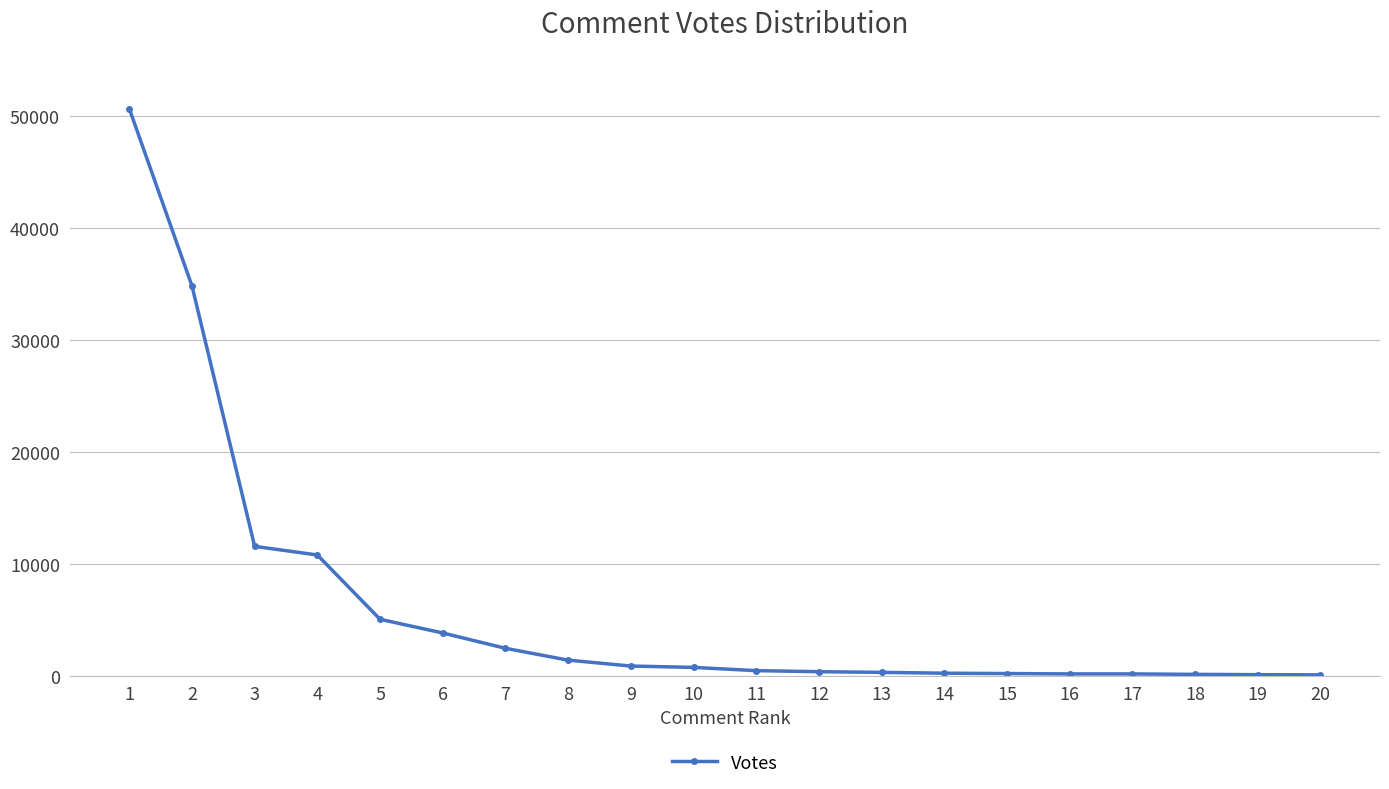

The value at 2 is 34809. True or false?

True